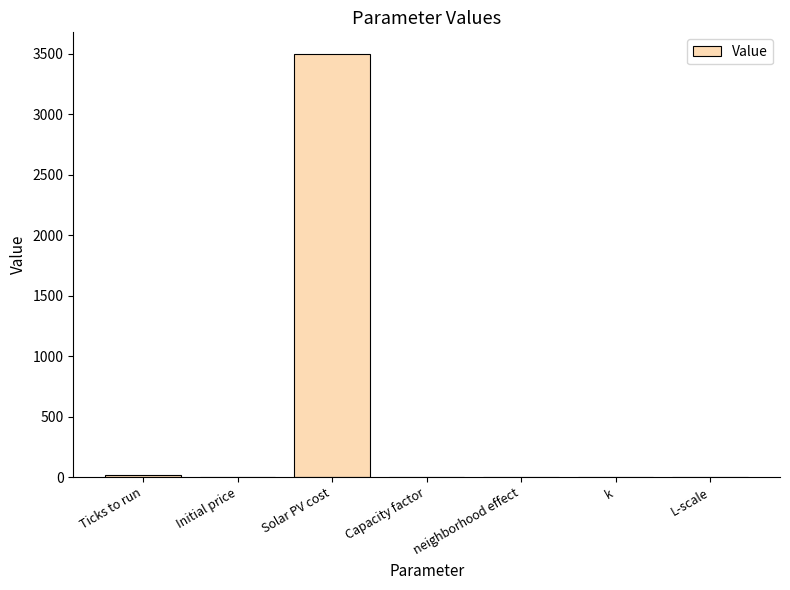

What is the sum of all values?

3521.7